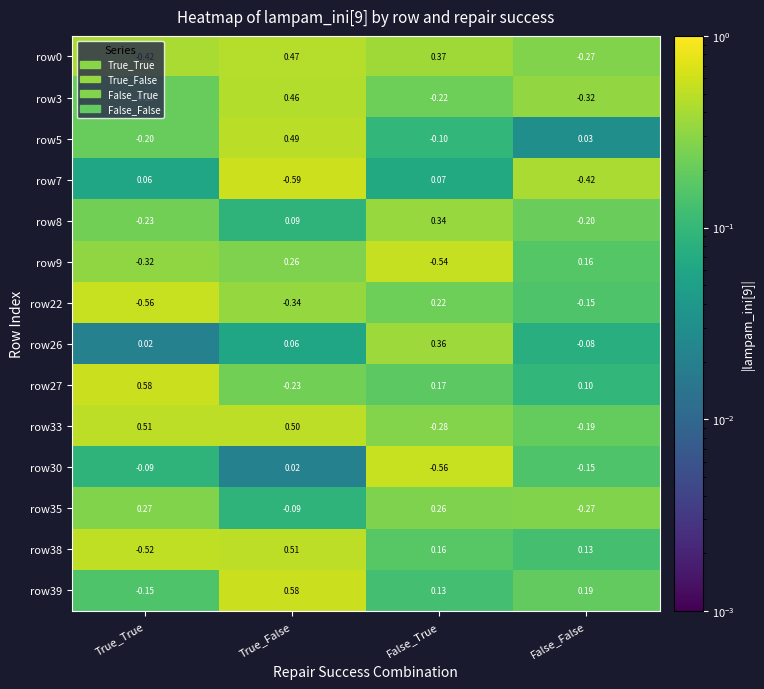

At which category is the sum across all series the highest?

True_False